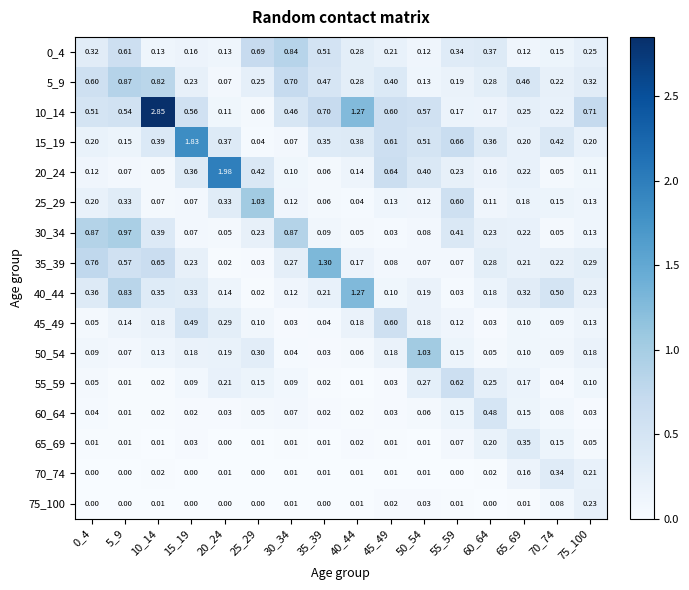

Which series has the largest total across all categories?

10_14